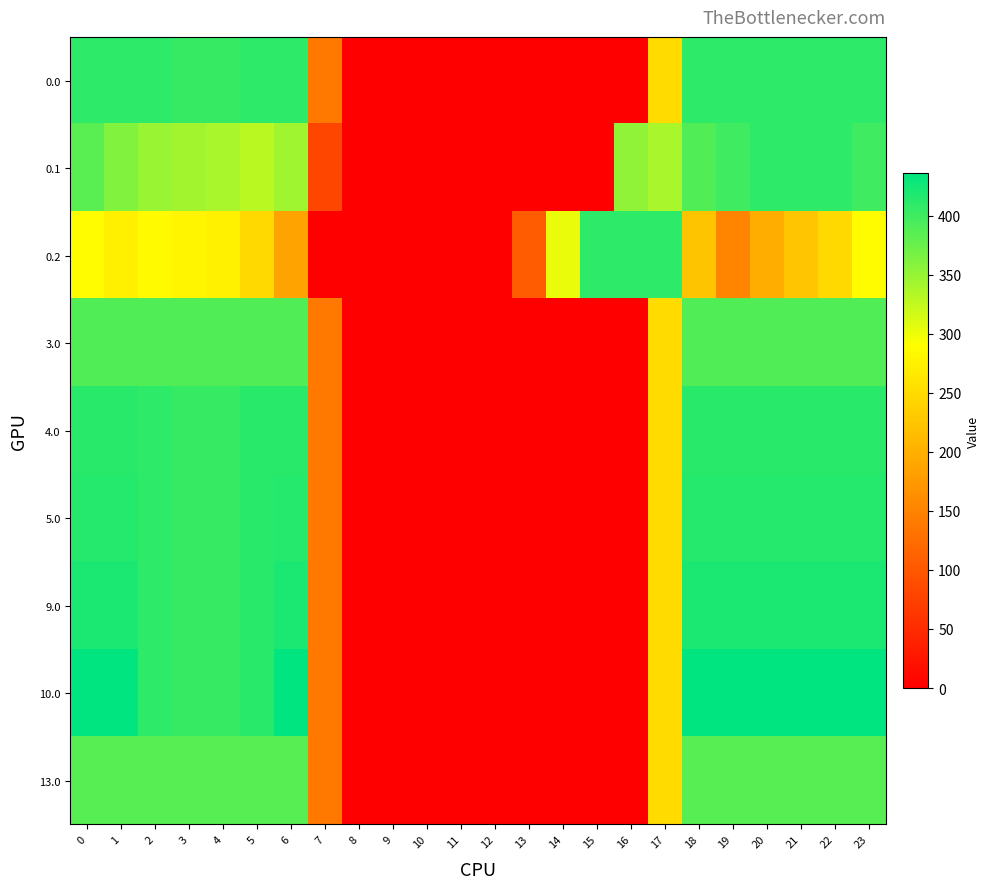

What is the spread (max minus min) of values at 4?

130.5